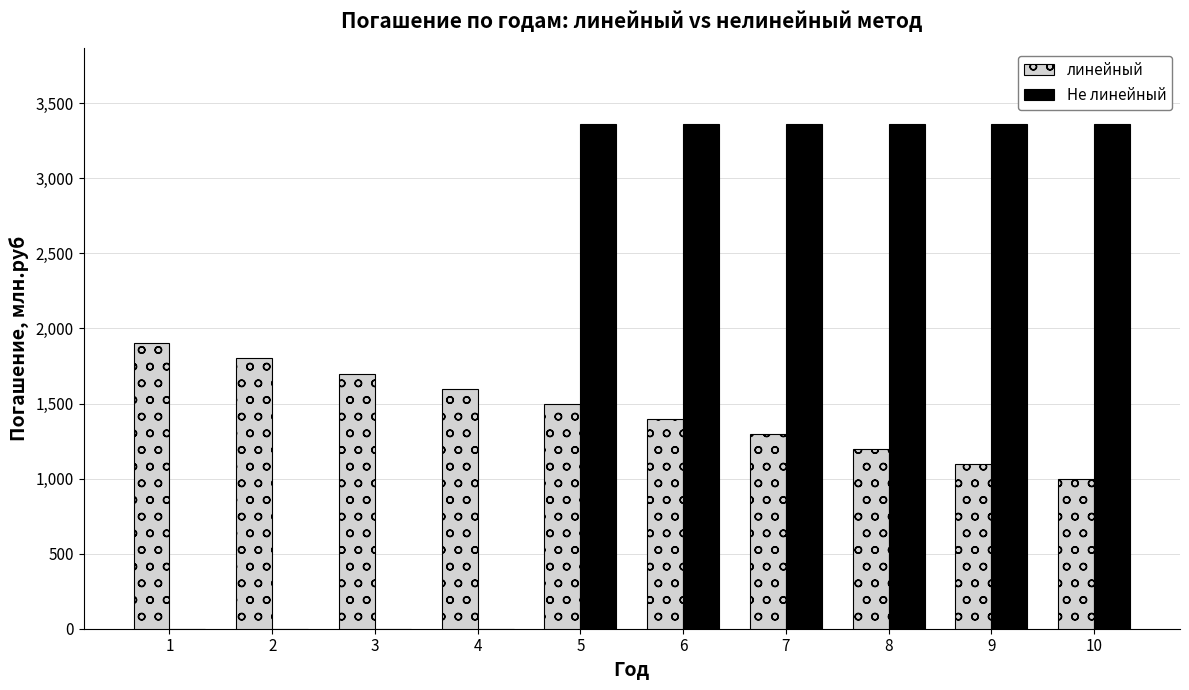

What is the maximum value for линейный?

1900.0